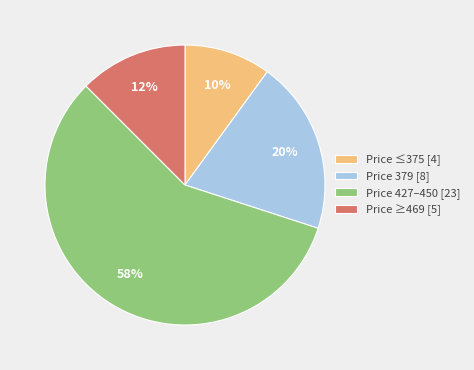

Which slice is the largest?

Price 427–450 [23]